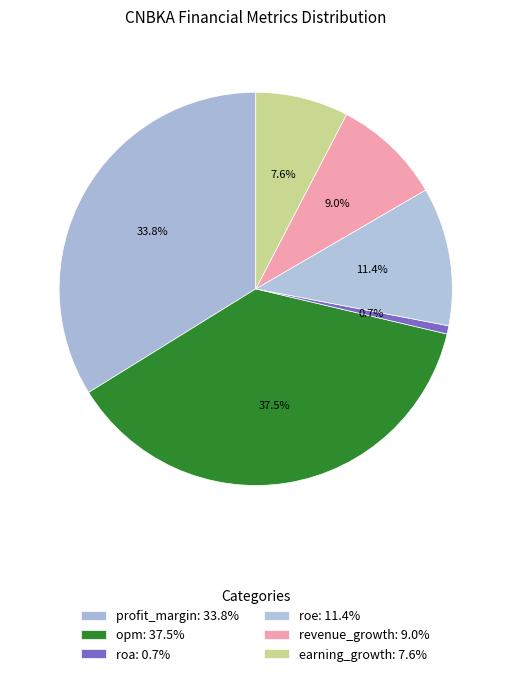

To the nearest percent, what portion does roa represent?

1%